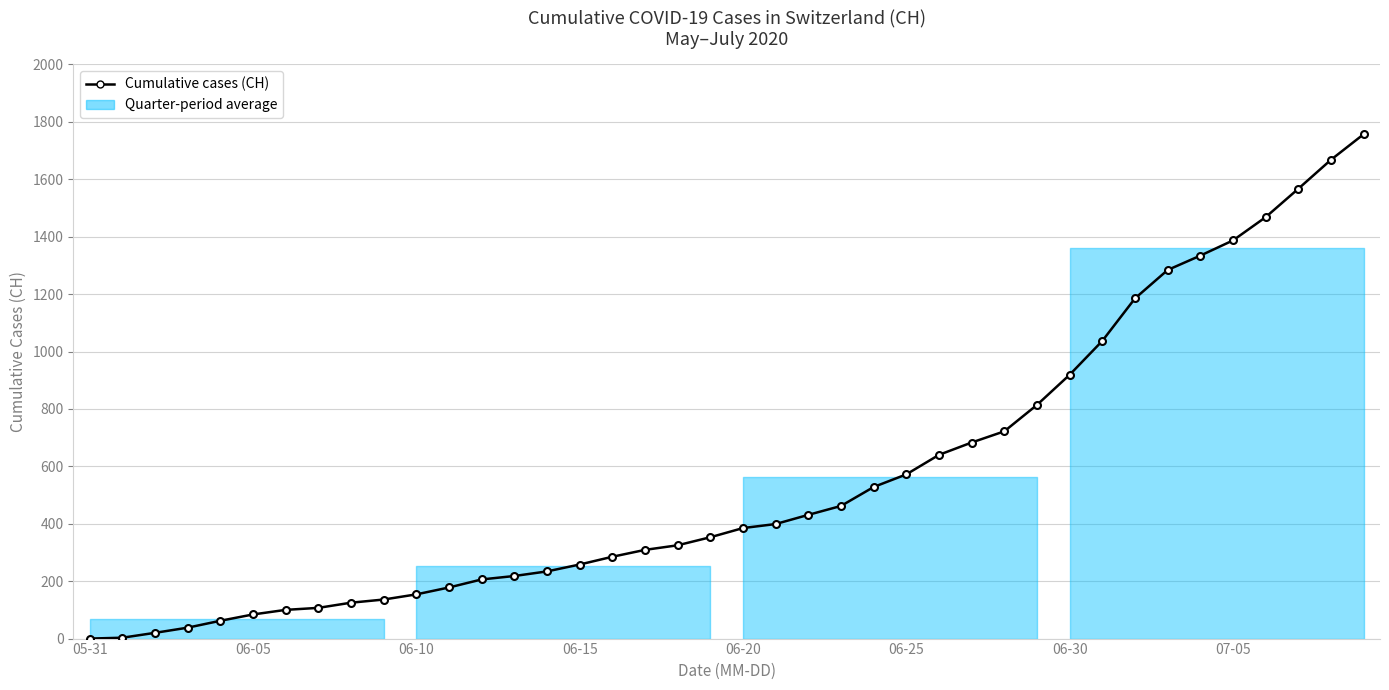

What is the difference between the maximum and second lowest values?

1754